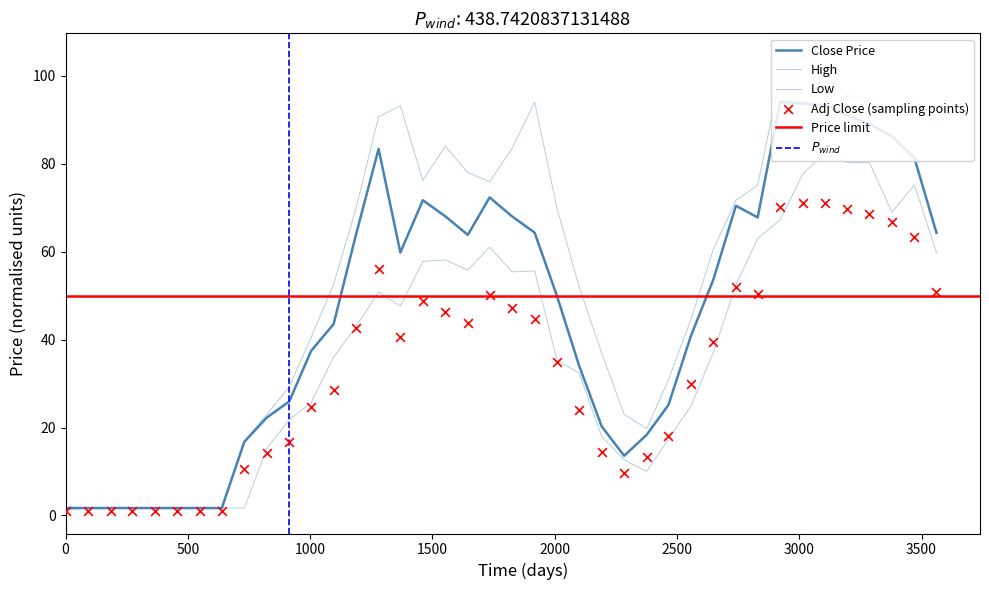

Which series reaches the maximum Y coordinate?

High